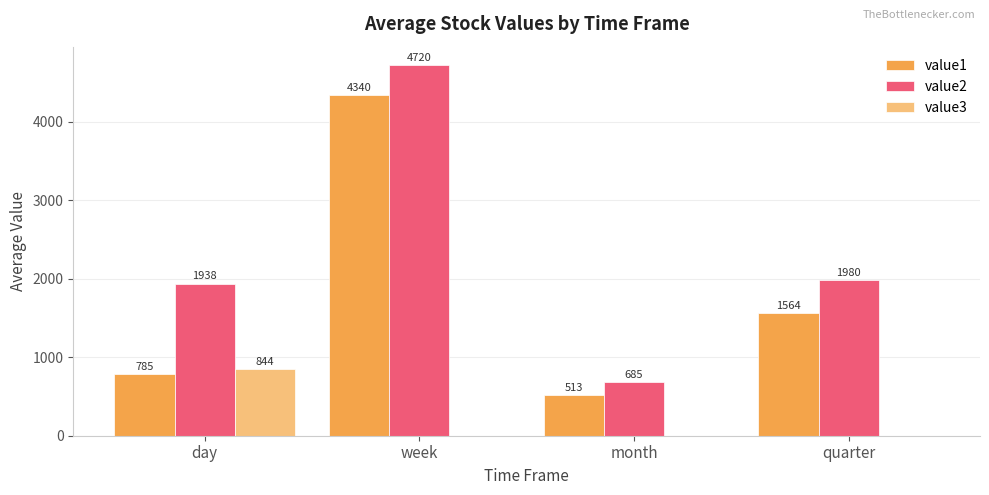

Which series has the largest range (max minus min)?

value2